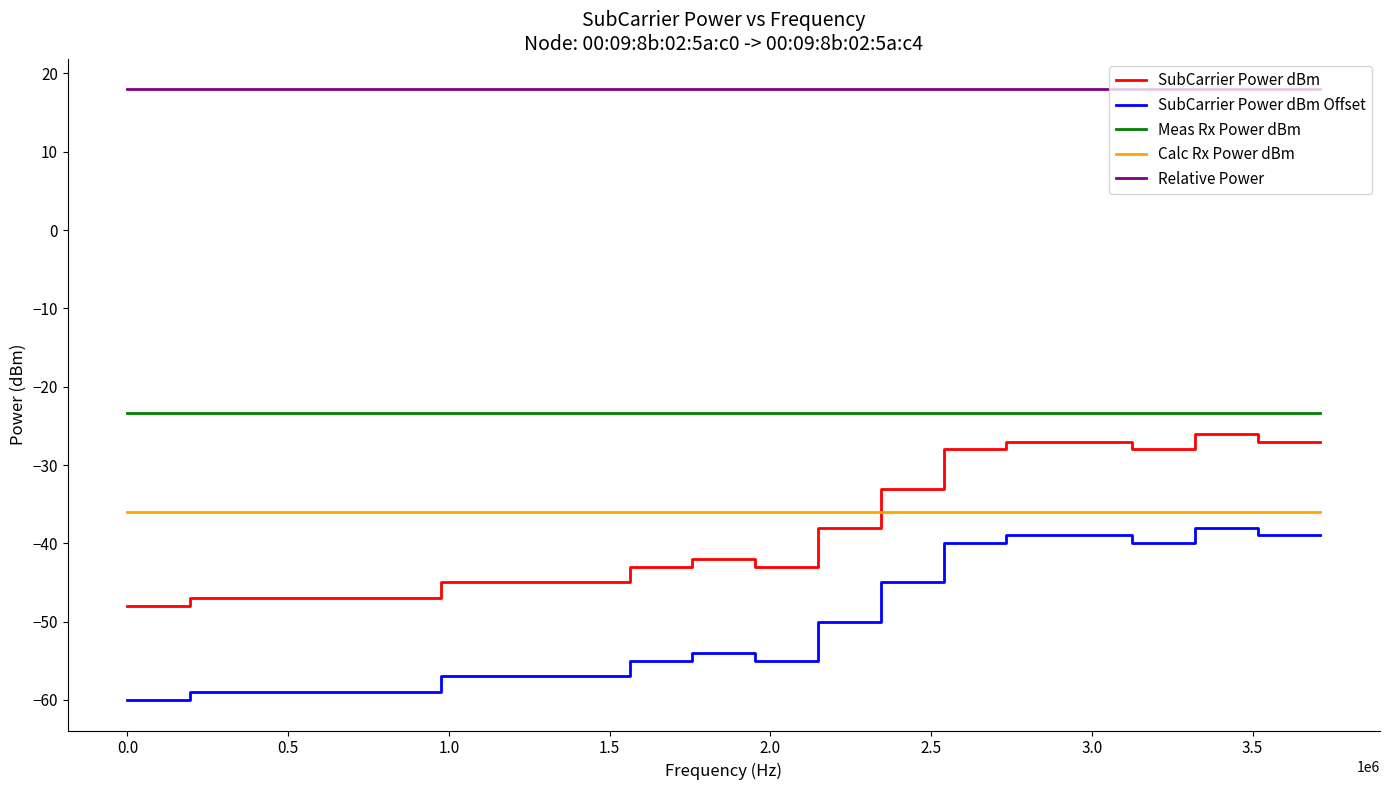

Reading left to right, list all the values displayed in this chart.

SubCarrier Power dBm: -48.0	-47.0	-47.0	-47.0	-47.0	-45.0	-45.0	-45.0	-43.0	-42.0	-43.0	-38.0	-33.0	-28.0	-27.0	-27.0	-28.0	-26.0	-27.0	-27.0
SubCarrier Power dBm Offset: -60.0	-59.0	-59.0	-59.0	-59.0	-57.0	-57.0	-57.0	-55.0	-54.0	-55.0	-50.0	-45.0	-40.0	-39.0	-39.0	-40.0	-38.0	-39.0	-39.0
Meas Rx Power dBm: -23.3	-23.3	-23.3	-23.3	-23.3	-23.3	-23.3	-23.3	-23.3	-23.3	-23.3	-23.3	-23.3	-23.3	-23.3	-23.3	-23.3	-23.3	-23.3	-23.3
Calc Rx Power dBm: -36.0	-36.0	-36.0	-36.0	-36.0	-36.0	-36.0	-36.0	-36.0	-36.0	-36.0	-36.0	-36.0	-36.0	-36.0	-36.0	-36.0	-36.0	-36.0	-36.0
Relative Power: 18.0	18.0	18.0	18.0	18.0	18.0	18.0	18.0	18.0	18.0	18.0	18.0	18.0	18.0	18.0	18.0	18.0	18.0	18.0	18.0